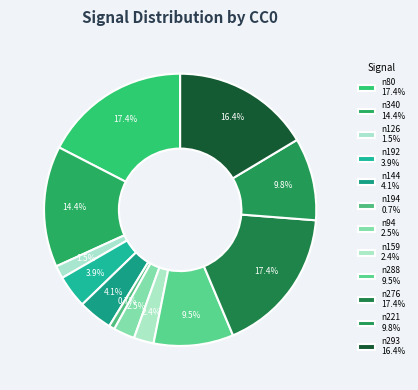

How many segments does this pie chart have?

12